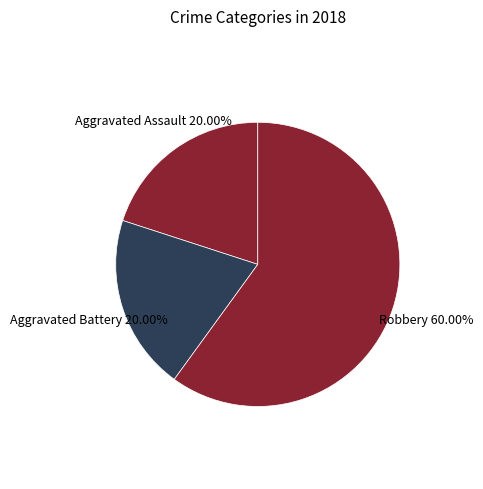

What percentage is the Robbery slice, to the nearest percent?

60%